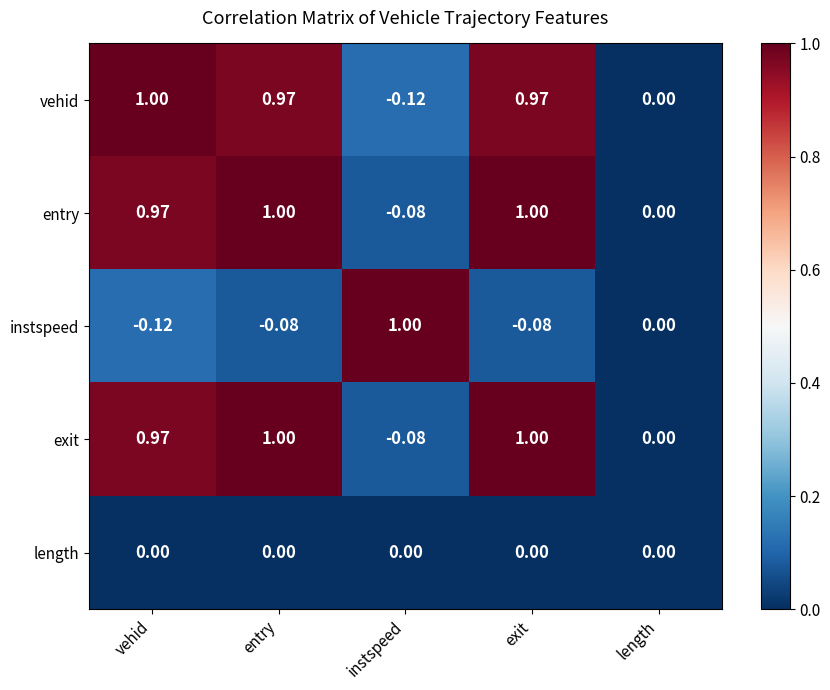

At which label does entry first exceed 0?

vehid